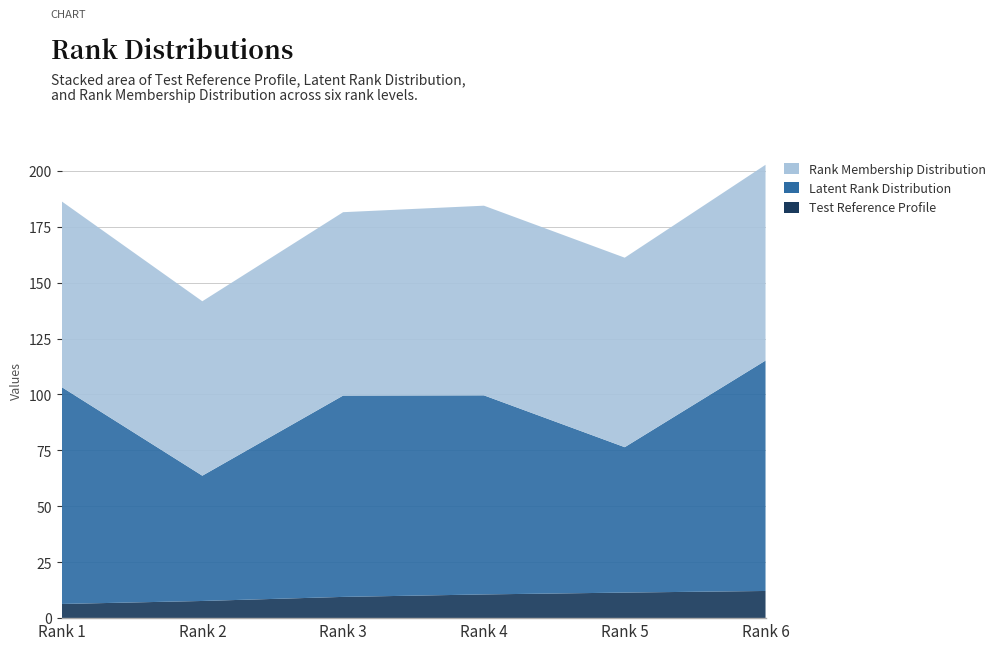

Reading left to right, transcribe all the data shown in this chart.

Test Reference Profile: Rank 1=6.3	Rank 2=7.7	Rank 3=9.5	Rank 4=10.6	Rank 5=11.4	Rank 6=12.1
Latent Rank Distribution: Rank 1=97.0	Rank 2=56.0	Rank 3=90.0	Rank 4=89.0	Rank 5=65.0	Rank 6=103.0
Rank Membership Distribution: Rank 1=83.0	Rank 2=78.0	Rank 3=82.0	Rank 4=84.8	Rank 5=84.7	Rank 6=87.5